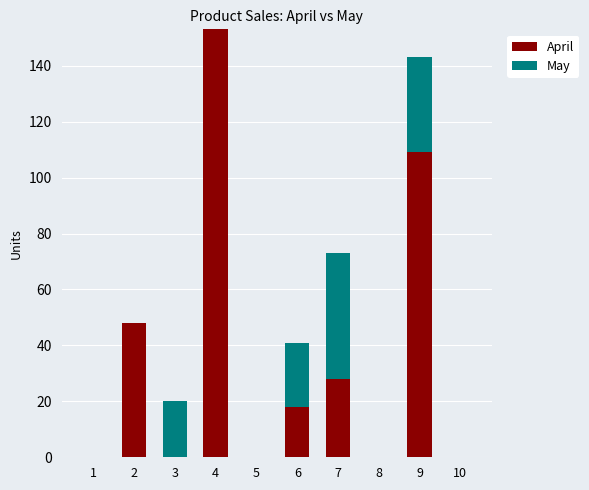

Reading right to left, what are the values for April?

10=0	9=109	8=0	7=28	6=18	5=0	4=153	3=0	2=48	1=0